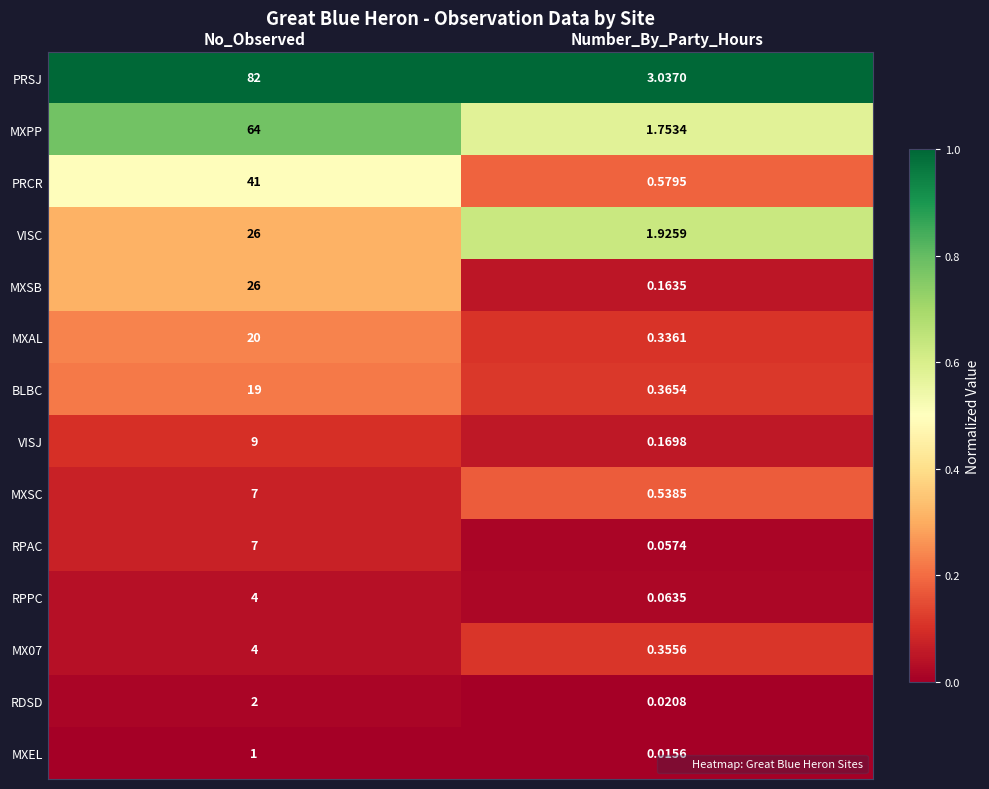

Which series has the largest range (max minus min)?

PRSJ